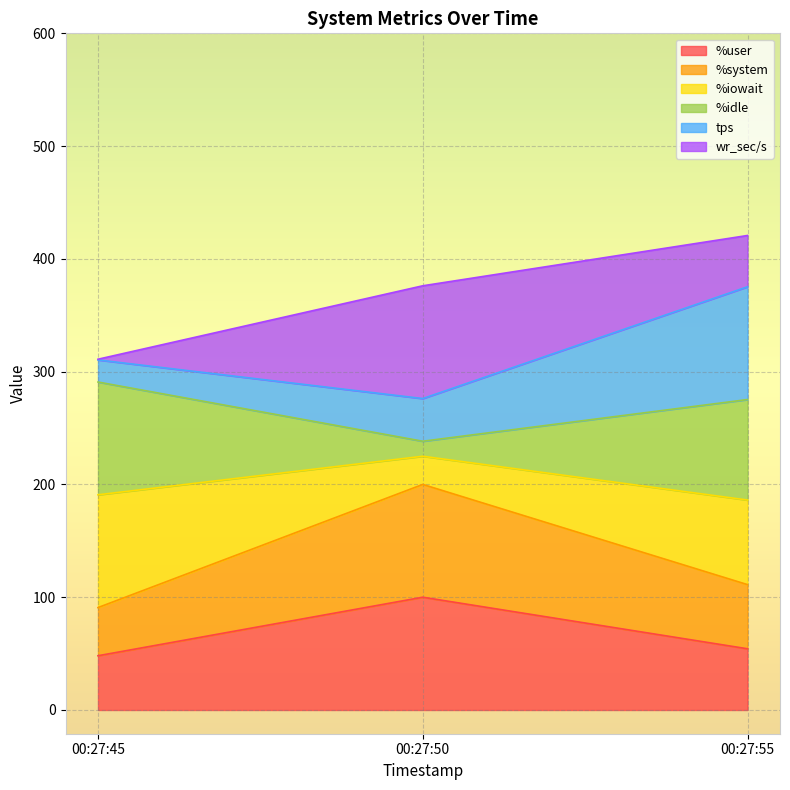

The value of %user at 00:27:50 is 100.0. True or false?

True